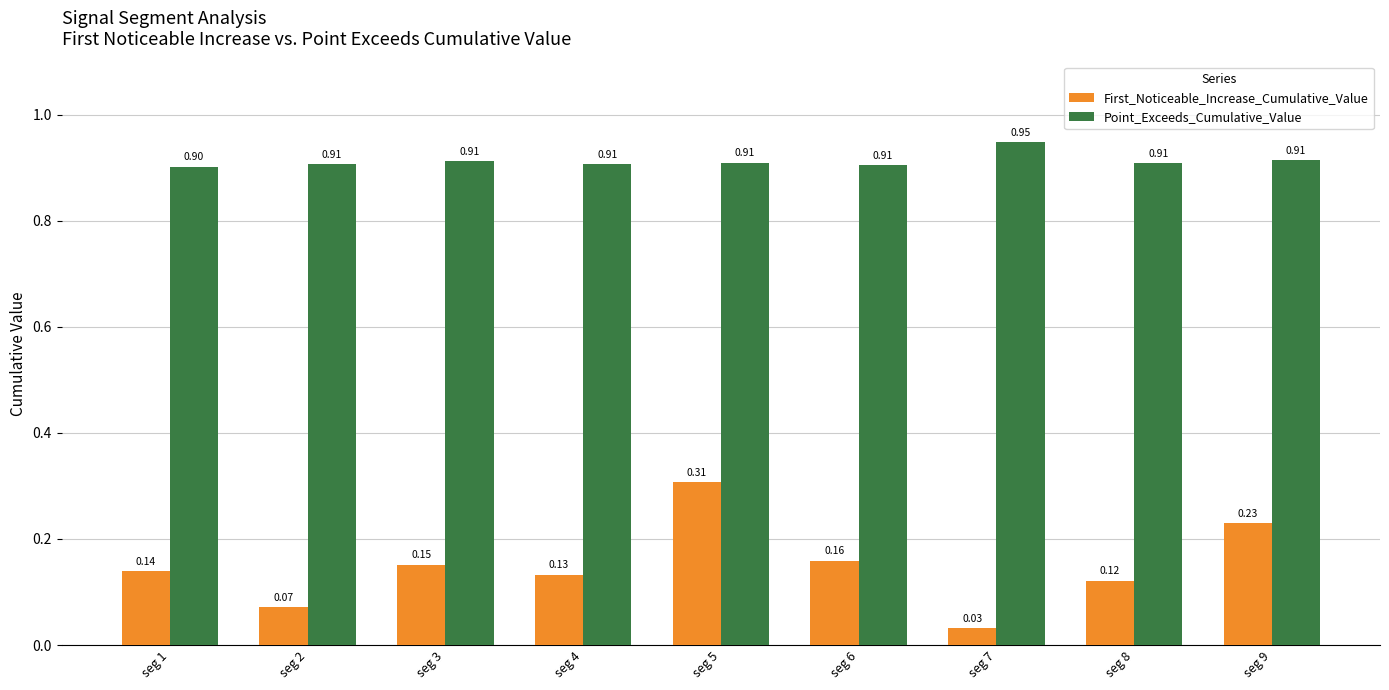

What is the sum of the Point_Exceeds_Cumulative_Value values at seg 9 and seg 1?

1.8